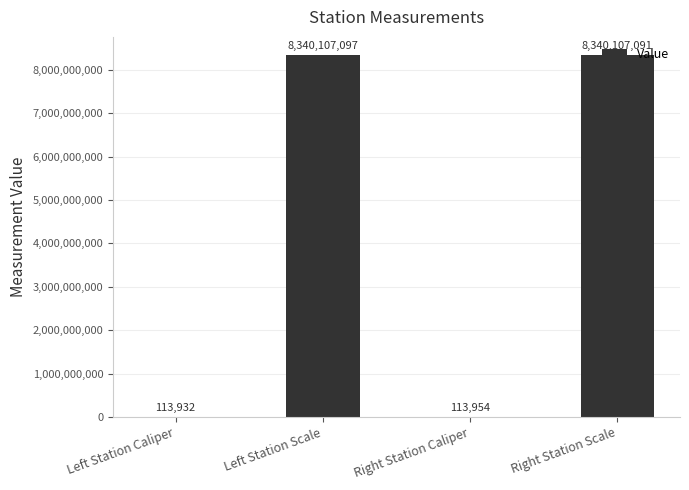

Reading left to right, list all the values displayed in this chart.

Left Station Caliper=113932	Left Station Scale=8340107097	Right Station Caliper=113954	Right Station Scale=8340107091